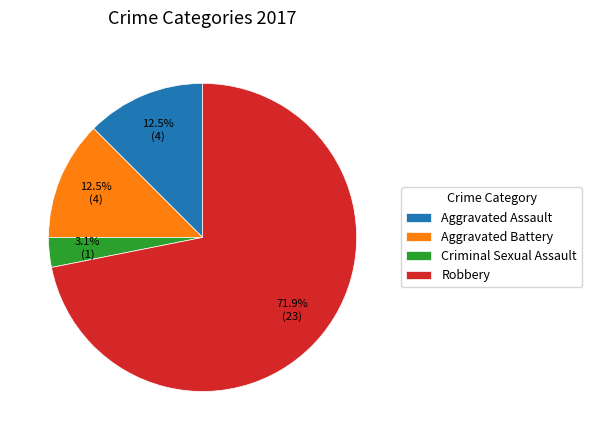

Which slice is the largest?

Robbery